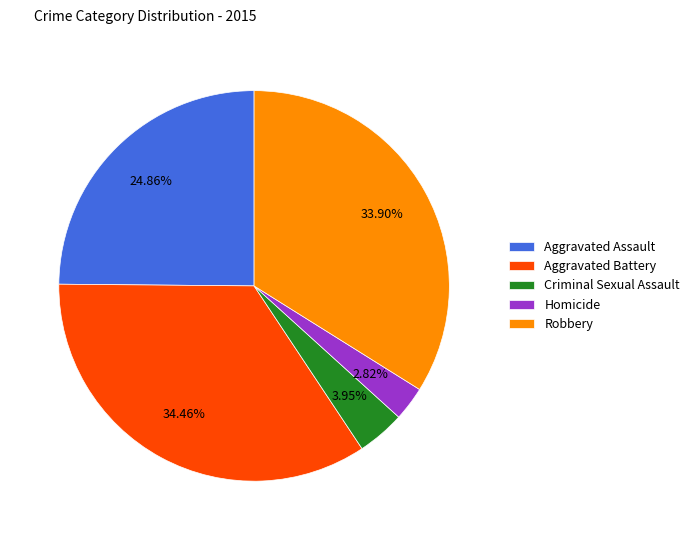

How many segments does this pie chart have?

5